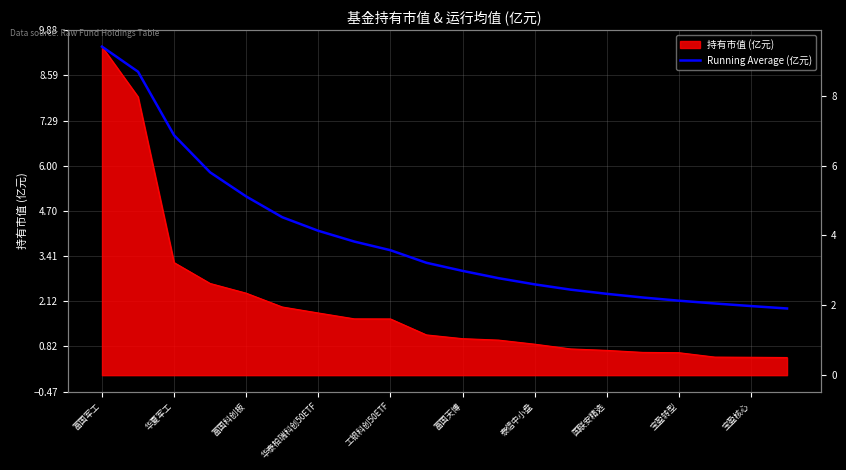

At which category does the chart reach its peak across all series?

富国军工